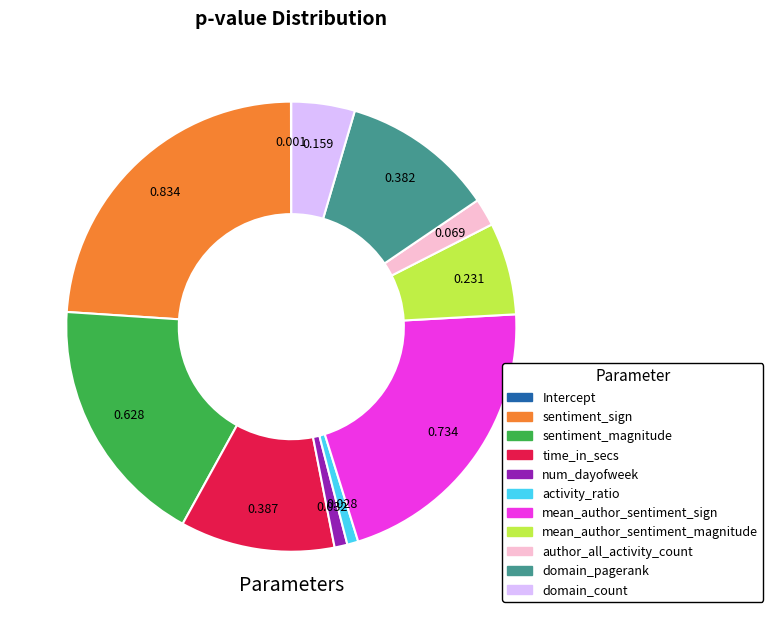

Is there a majority slice in this chart?

No